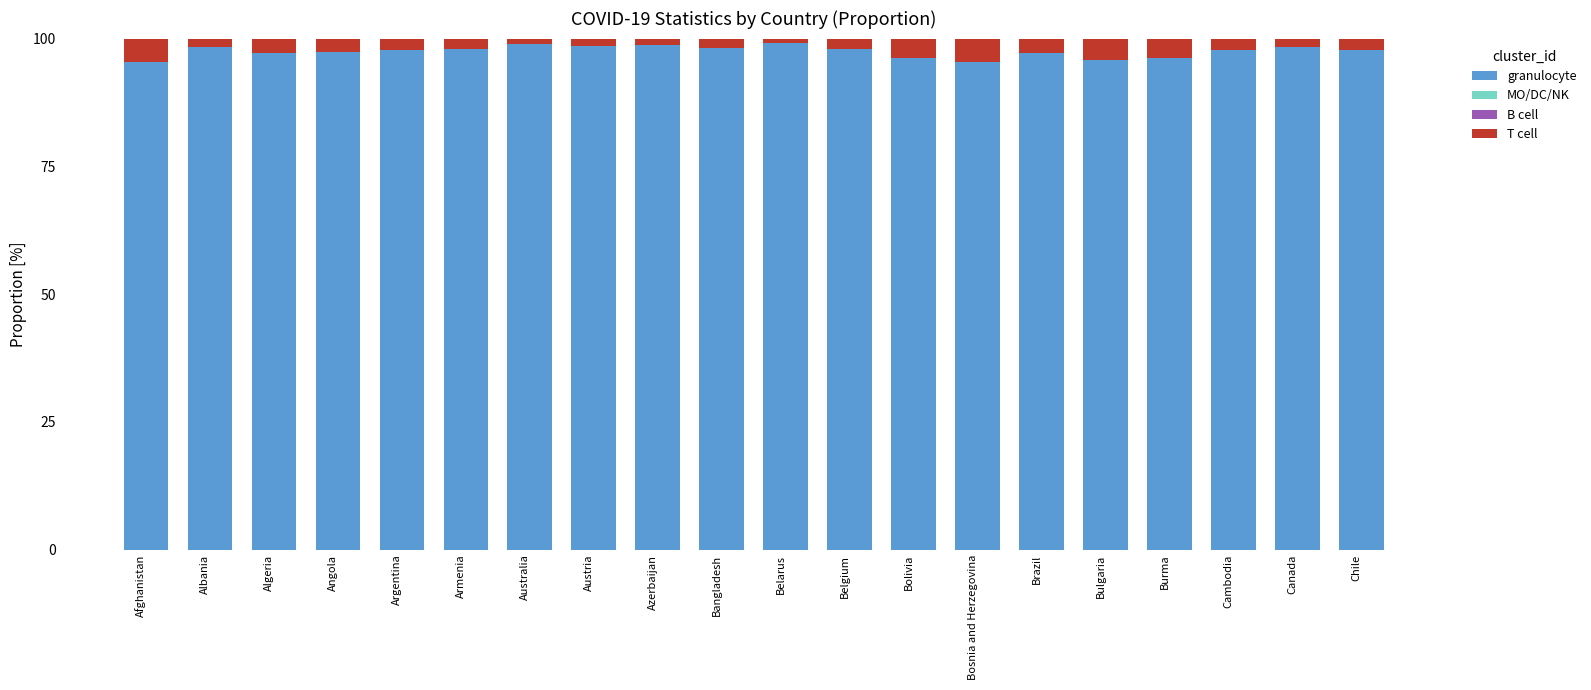

What is the minimum value for granulocyte?

95.3